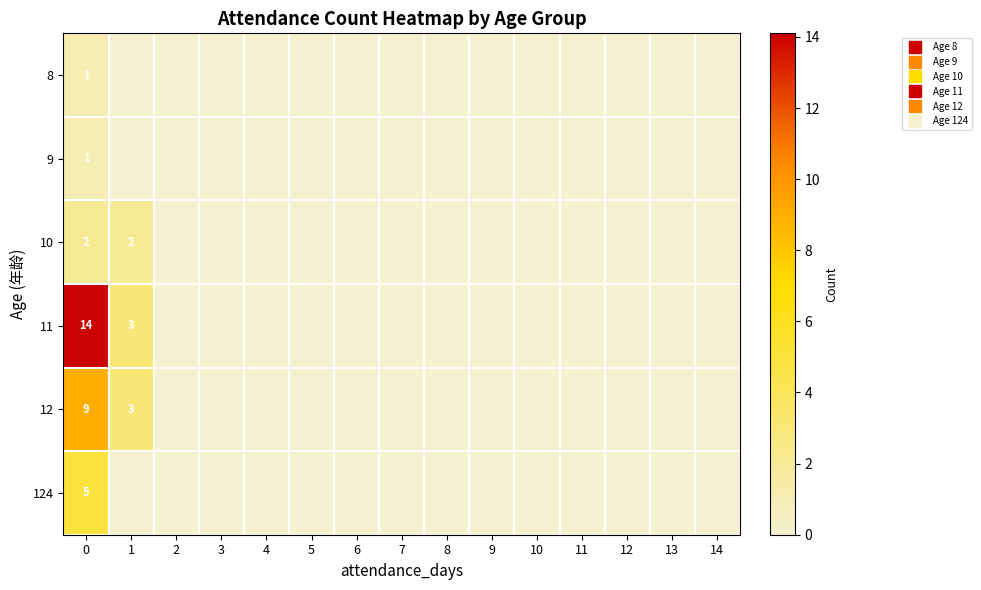

List the labels in order of 124 value, smallest first.

1, 2, 3, 4, 5, 6, 7, 8, 9, 10, 11, 12, 13, 14, 0